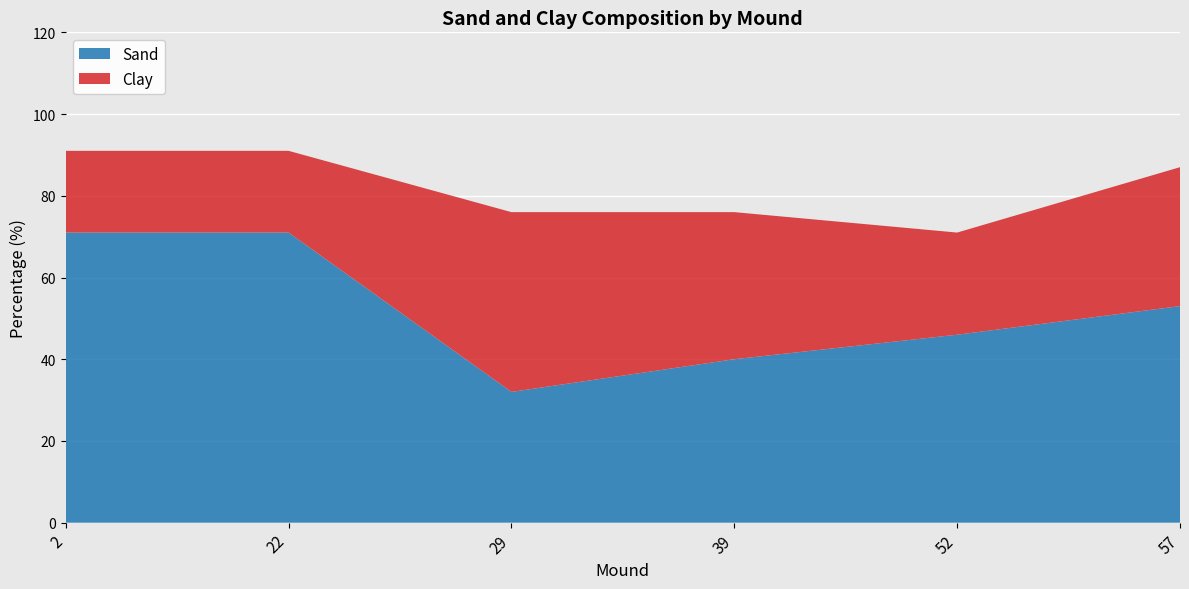

Reading right to left, list all the values displayed in this chart.

Sand: 57=53	52=46	39=40	29=32	22=71	2=71
Clay: 57=34	52=25	39=36	29=44	22=20	2=20